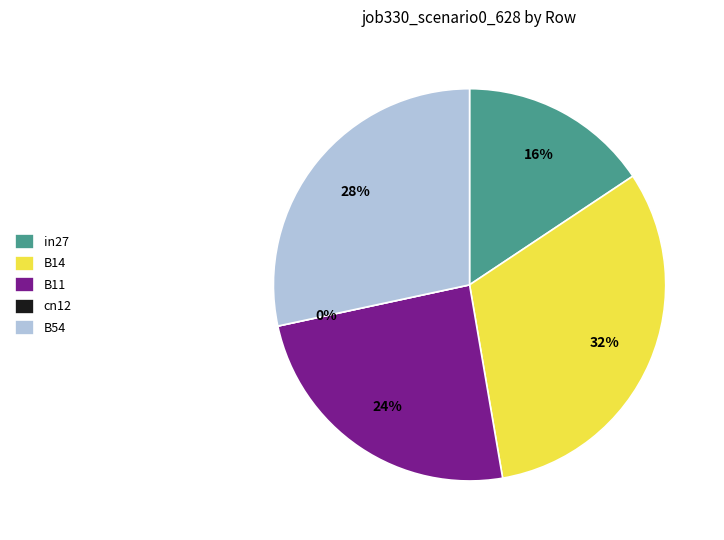

Which slice is the smallest?

cn12